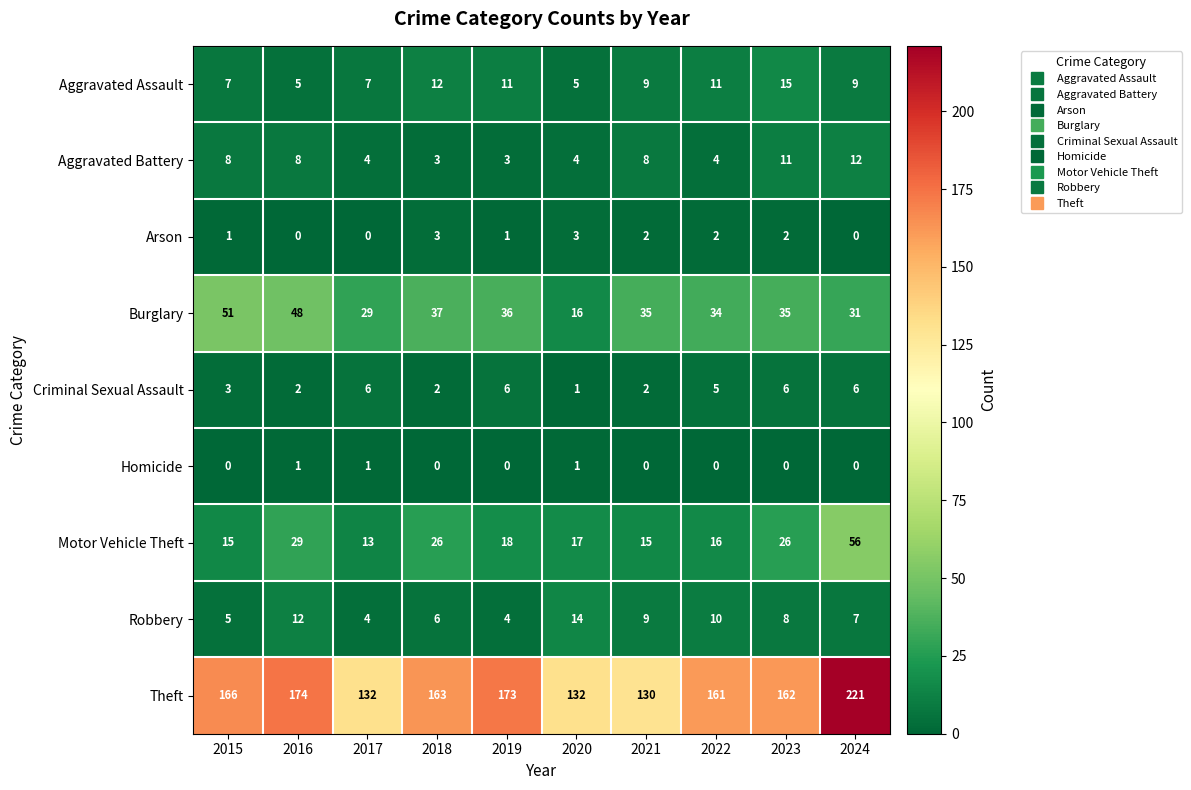

What is the highest value of the Theft series?

221